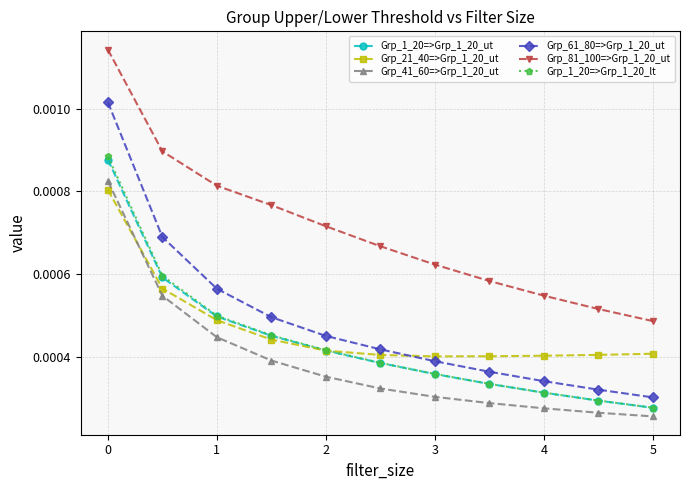

Is this an area chart (filled region under the line)?

No